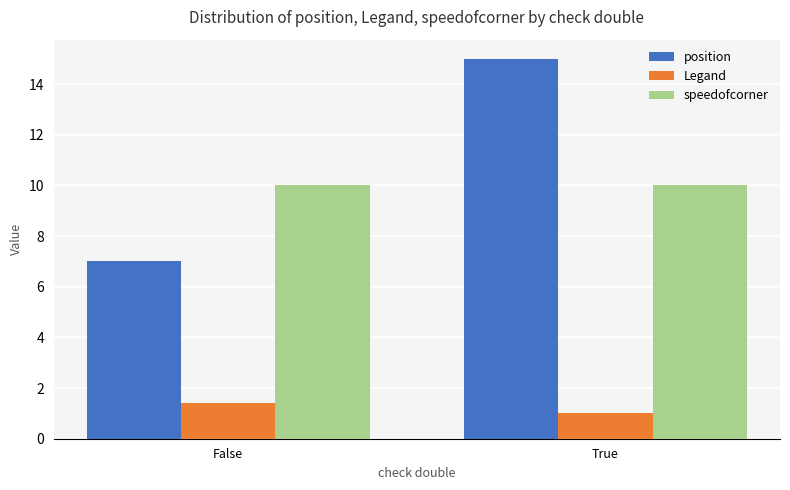

What is the total value across all series at False?

18.4